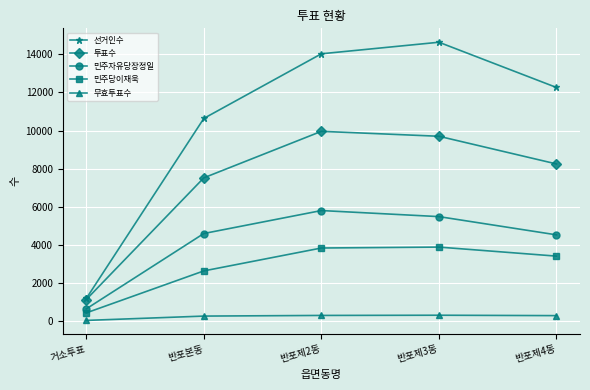

At 반포제4동, list the series in order from smallest to largest.

무효투표수, 민주당이재욱, 민주자유당장정일, 투표수, 선거인수